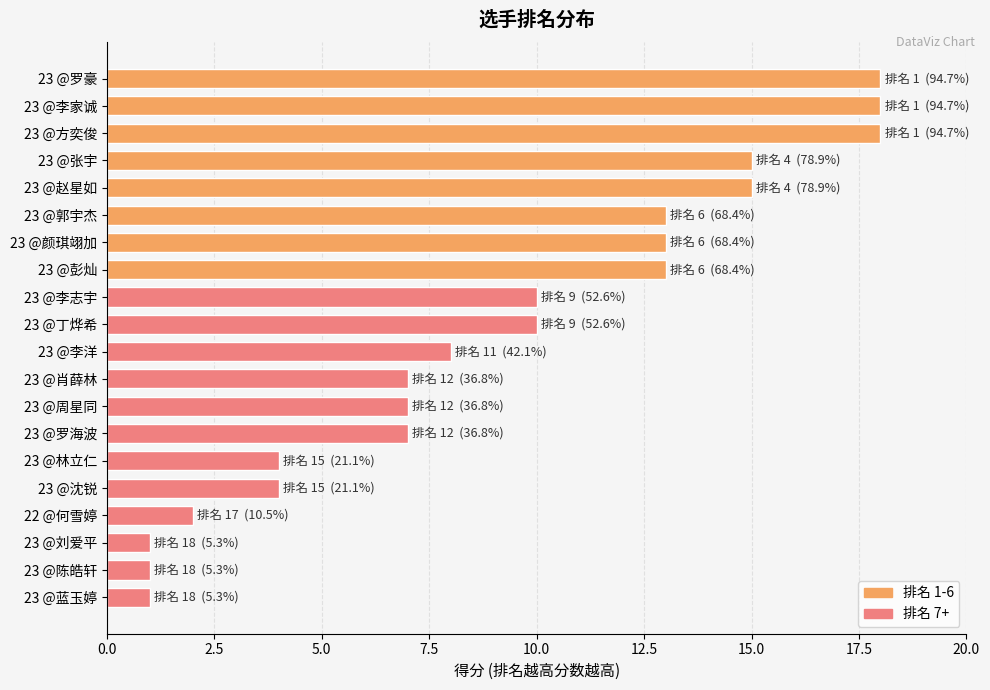

What is the ratio of the value at 23 @李志宇 to the value at 23 @郭宇杰?

0.8